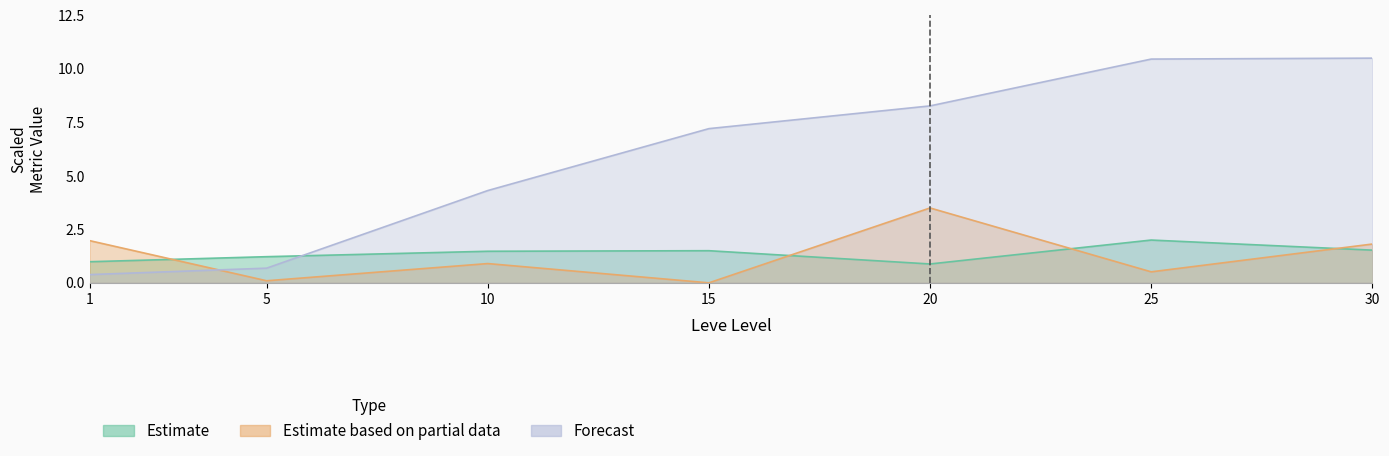

Which series has the largest total across all categories?

Leve EXP